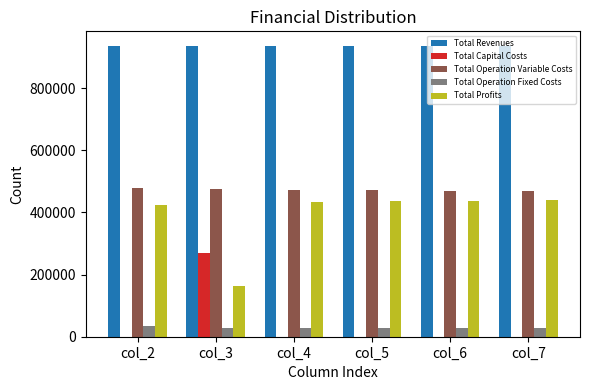

Which series has the largest total across all categories?

Total Revenues